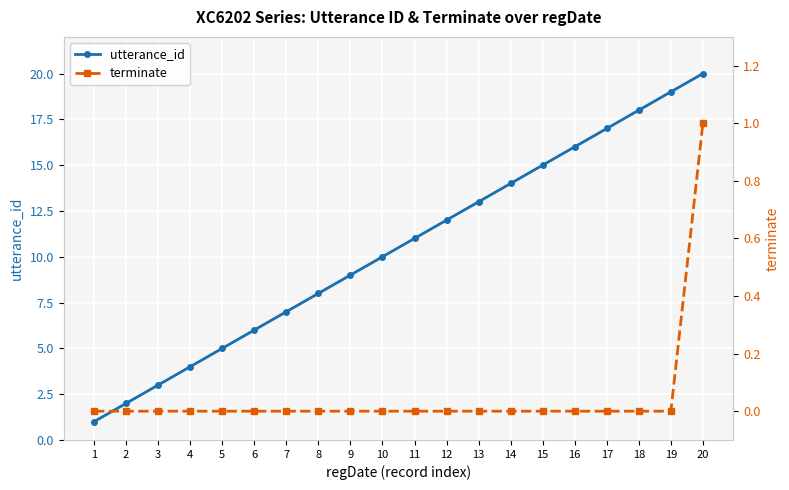

True or false: utterance_id and terminate intersect in this chart.

False